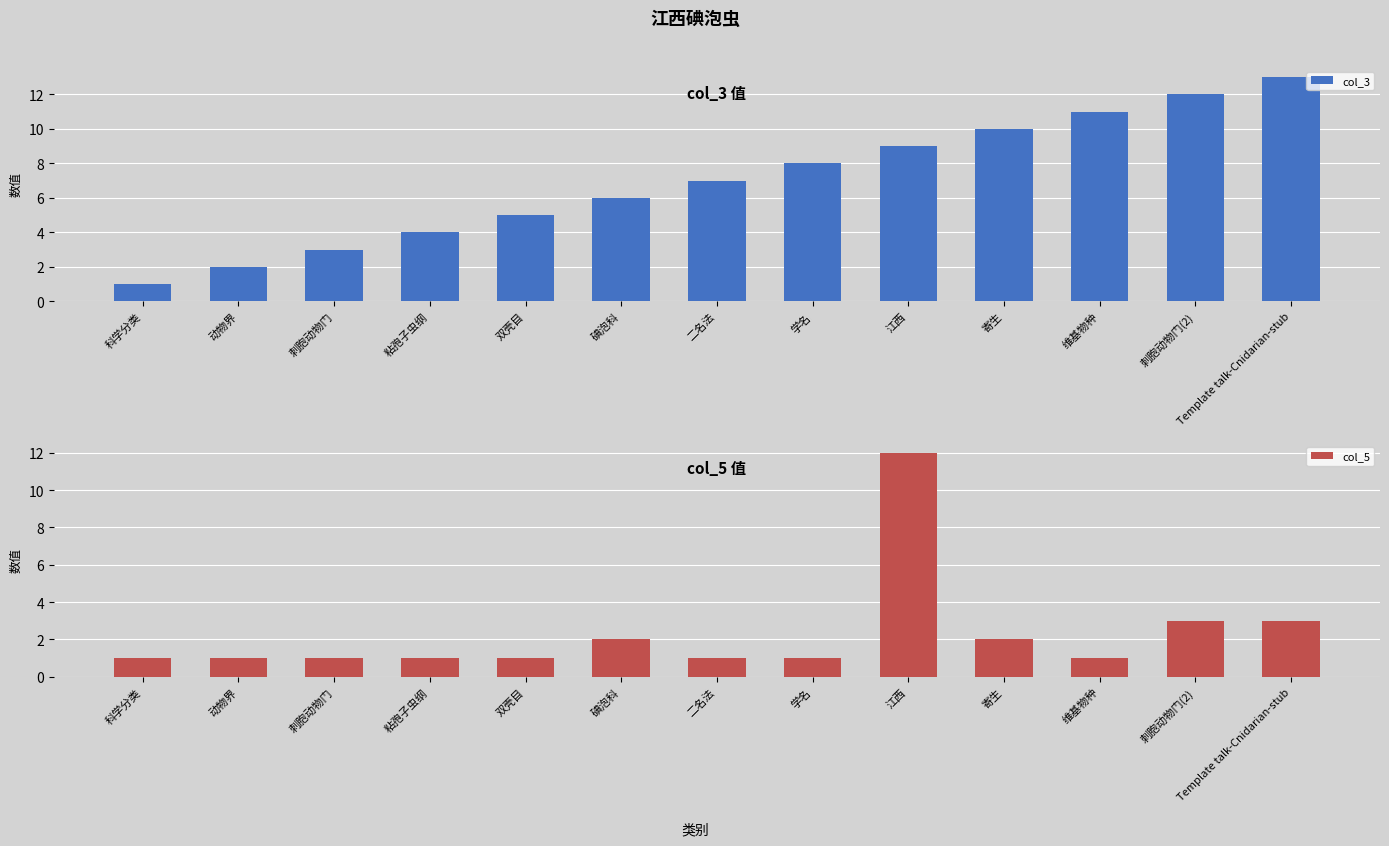

Which series has the largest total across all categories?

col_3